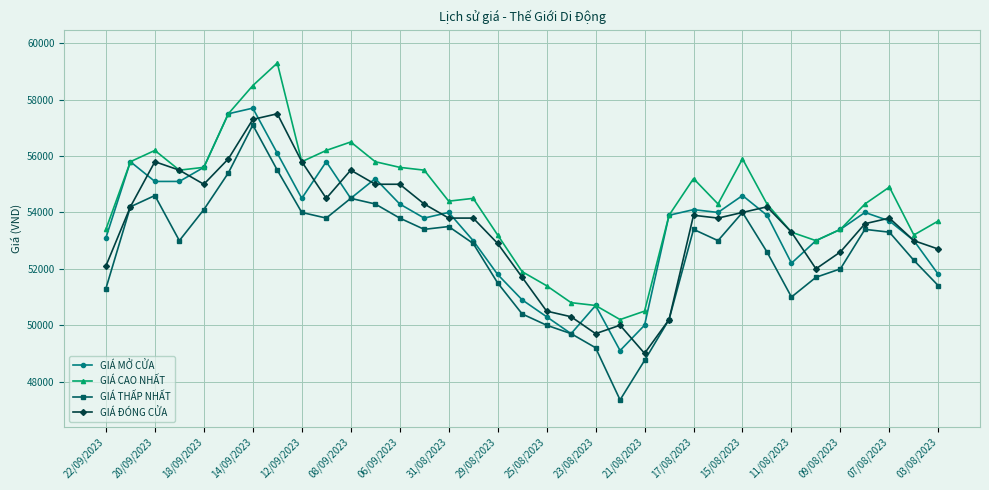

Does the chart display data point markers on the line(s)?

Yes